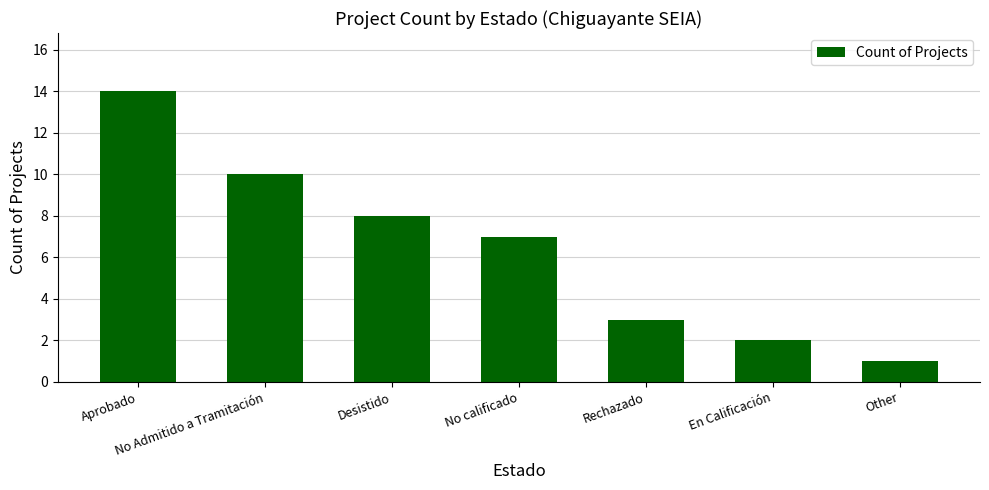

What is the difference between the second highest and second lowest values?

8